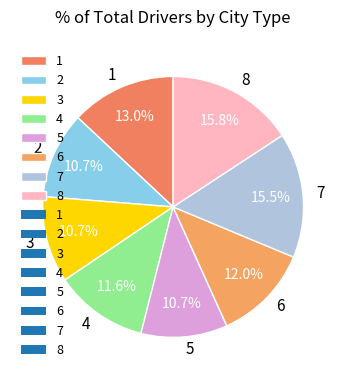

To the nearest percent, what is the average slice percentage?

12%